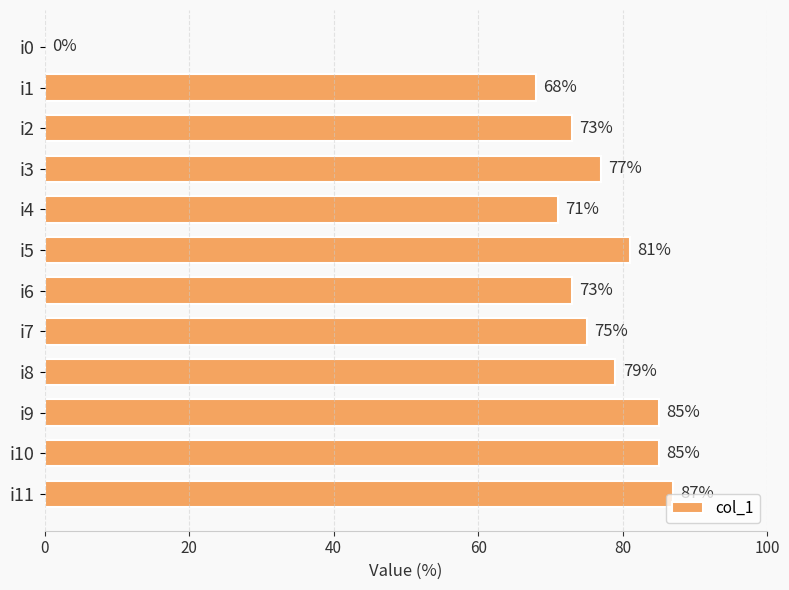

What is the sum of all values?

854